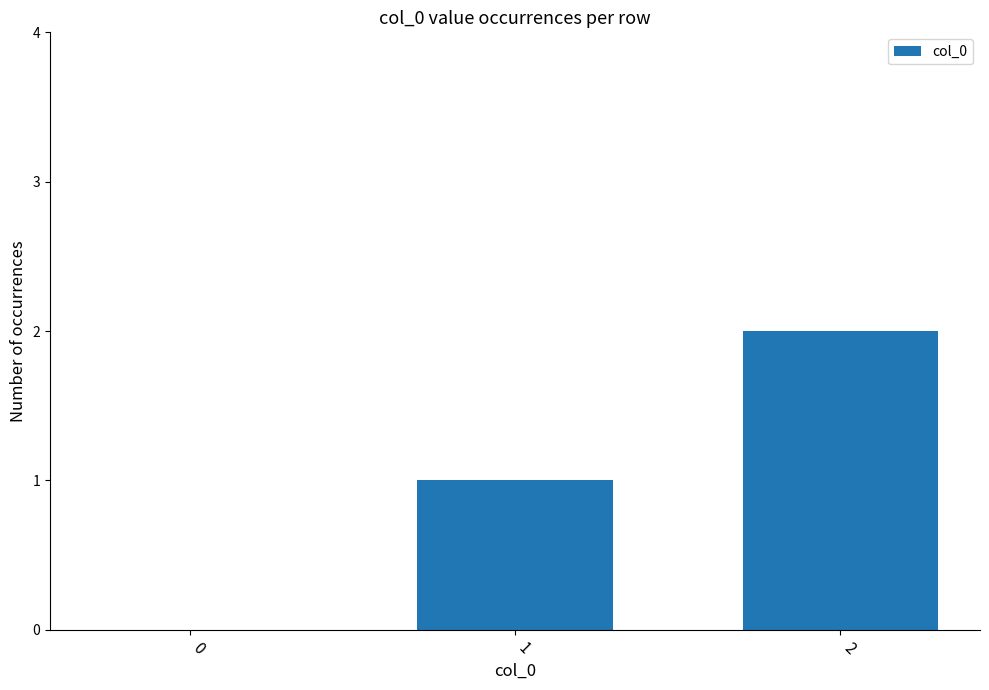

Which label corresponds to the largest value in the chart?

2